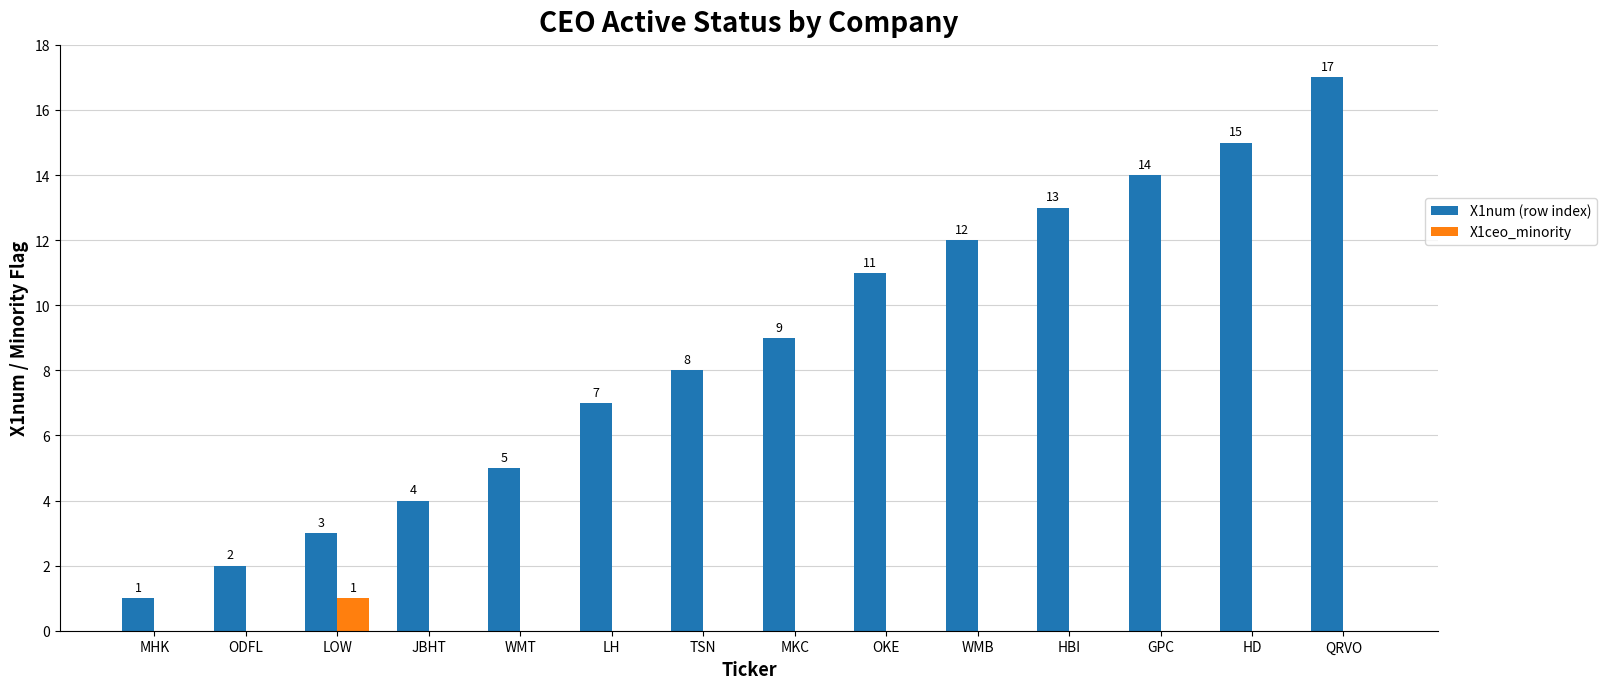

What is the sum of all X1num (row index) values?

121